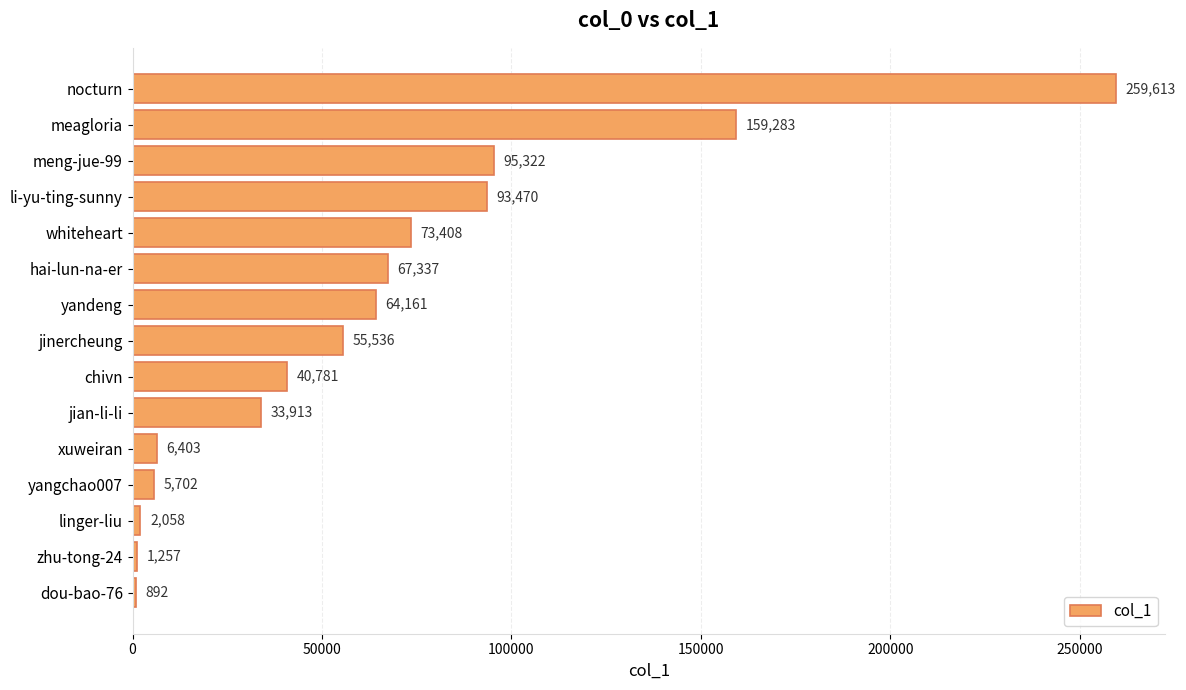

Rank the categories by value from highest to lowest.

nocturn, meagloria, meng-jue-99, li-yu-ting-sunny, whiteheart, hai-lun-na-er, yandeng, jinercheung, chivn, jian-li-li, xuweiran, yangchao007, linger-liu, zhu-tong-24, dou-bao-76